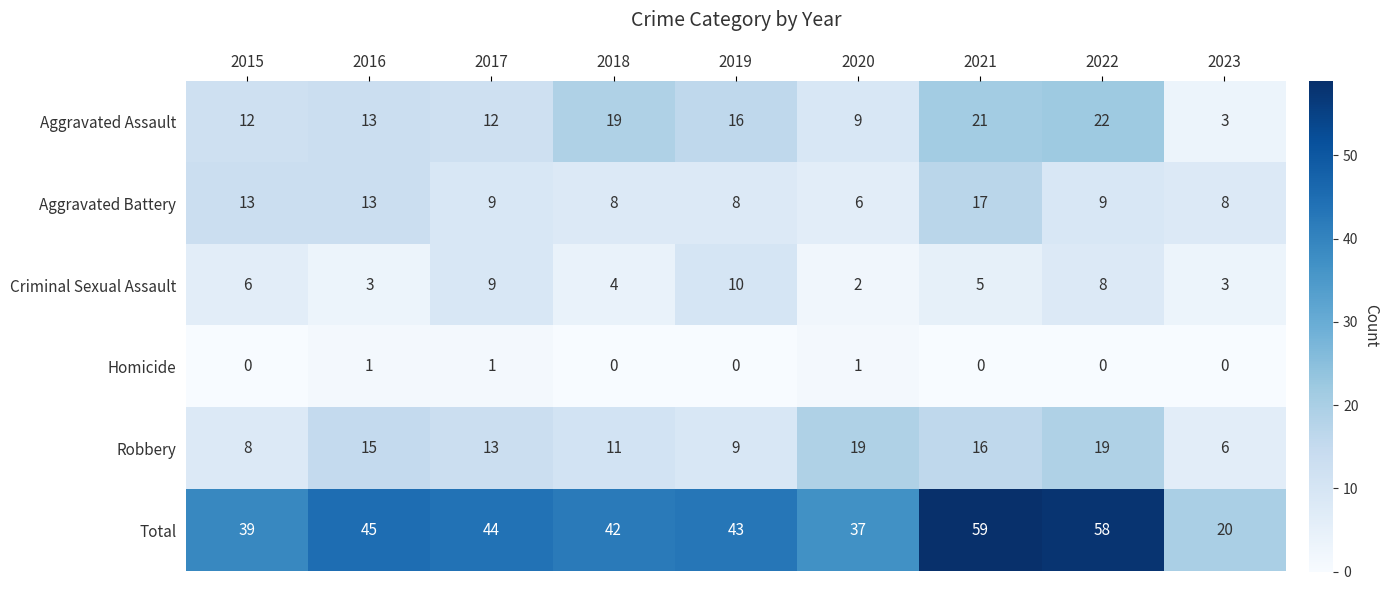

List the series in order of their peak value, highest first.

Total, Aggravated Assault, Robbery, Aggravated Battery, Criminal Sexual Assault, Homicide